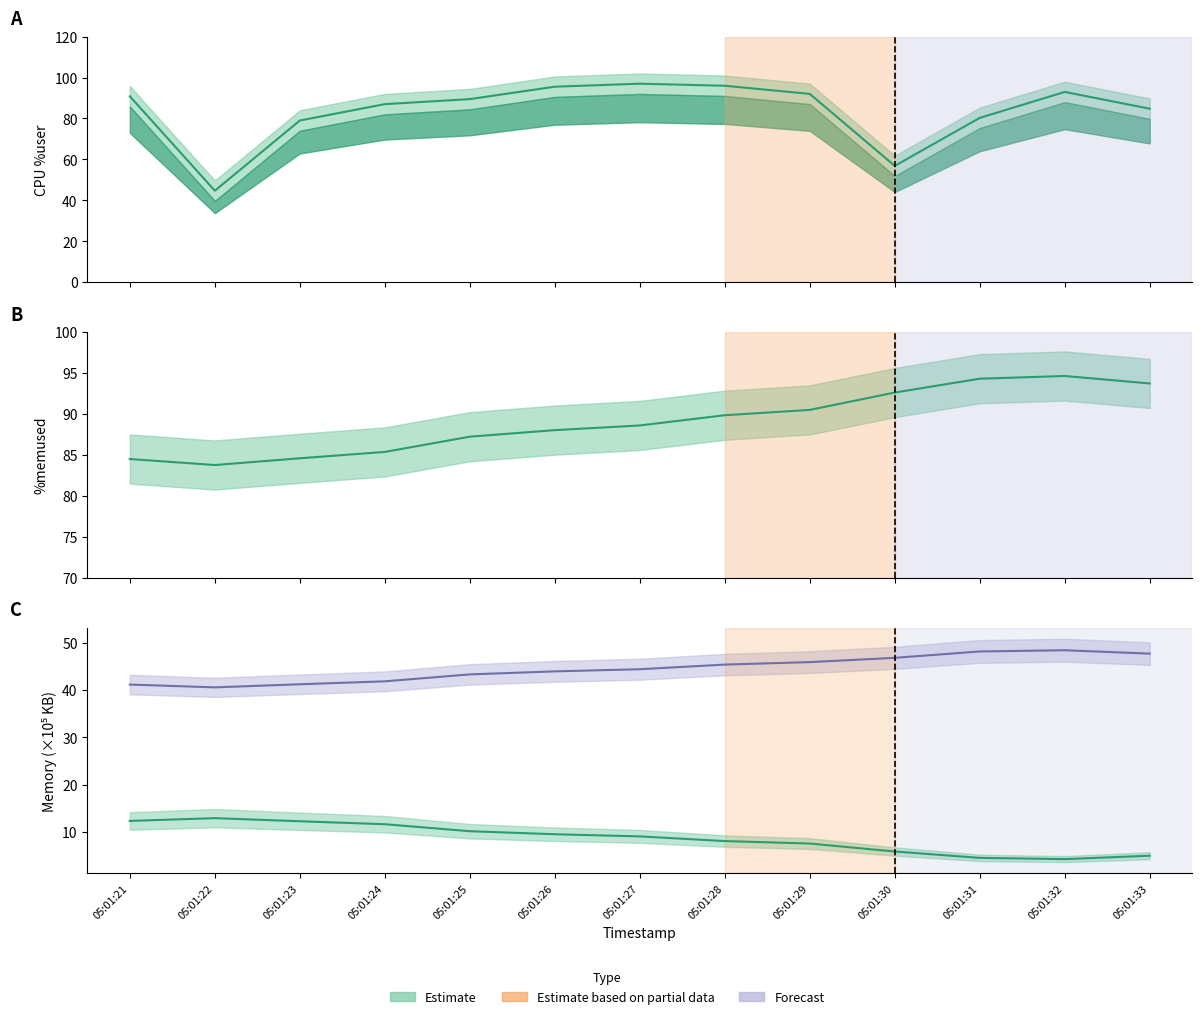

Reading left to right, list all the values displayed in this chart.

%user: 05:01:21=90.8	05:01:22=44.7	05:01:23=79.0	05:01:24=87.0	05:01:25=89.5	05:01:26=95.5	05:01:27=97.0	05:01:28=96.0	05:01:29=92.0	05:01:30=56.9	05:01:31=80.3	05:01:32=93.0	05:01:33=84.8
%memused: 05:01:21=84.5	05:01:22=83.8	05:01:23=84.6	05:01:24=85.4	05:01:25=87.2	05:01:26=88.0	05:01:27=88.6	05:01:28=89.8	05:01:29=90.5	05:01:30=92.6	05:01:31=94.3	05:01:32=94.6	05:01:33=93.7
kbmemfree_scaled: 05:01:21=12.3	05:01:22=12.9	05:01:23=12.3	05:01:24=11.6	05:01:25=10.2	05:01:26=9.5	05:01:27=9.1	05:01:28=8.1	05:01:29=7.6	05:01:30=5.9	05:01:31=4.5	05:01:32=4.3	05:01:33=5.0
kbactive_scaled: 05:01:21=41.1	05:01:22=40.6	05:01:23=41.2	05:01:24=41.8	05:01:25=43.3	05:01:26=43.9	05:01:27=44.4	05:01:28=45.4	05:01:29=45.9	05:01:30=46.8	05:01:31=48.1	05:01:32=48.4	05:01:33=47.7